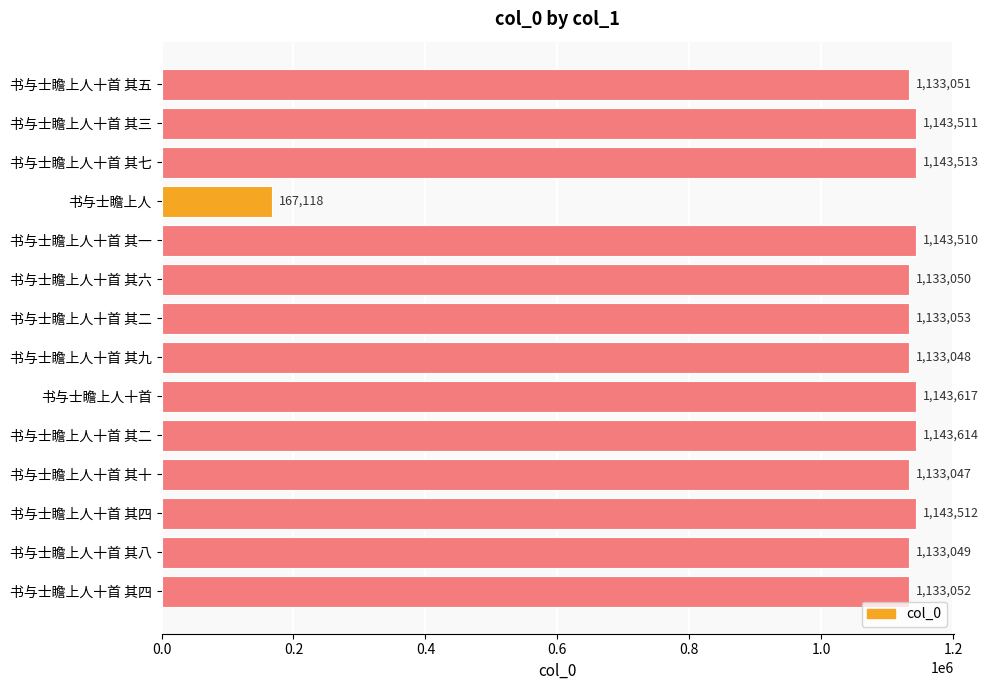

Are the bars horizontal?

Yes